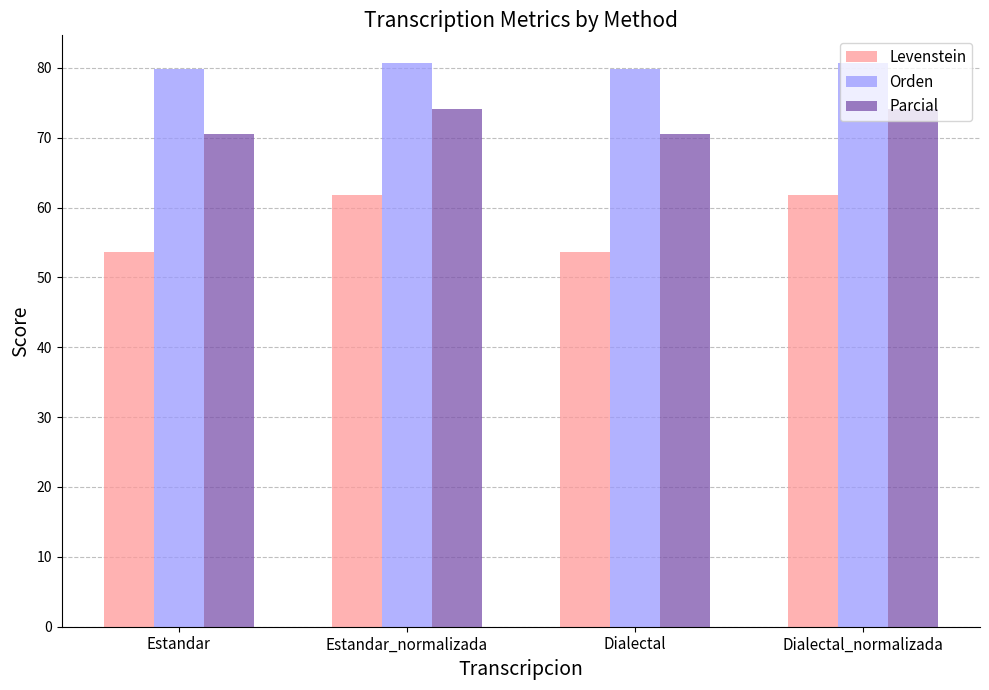

Reading left to right, what are all the values shown in this chart?

Levenstein: 53.6	61.8	53.6	61.8
Orden: 79.8	80.6	79.8	80.6
Parcial: 70.5	74.1	70.5	74.1